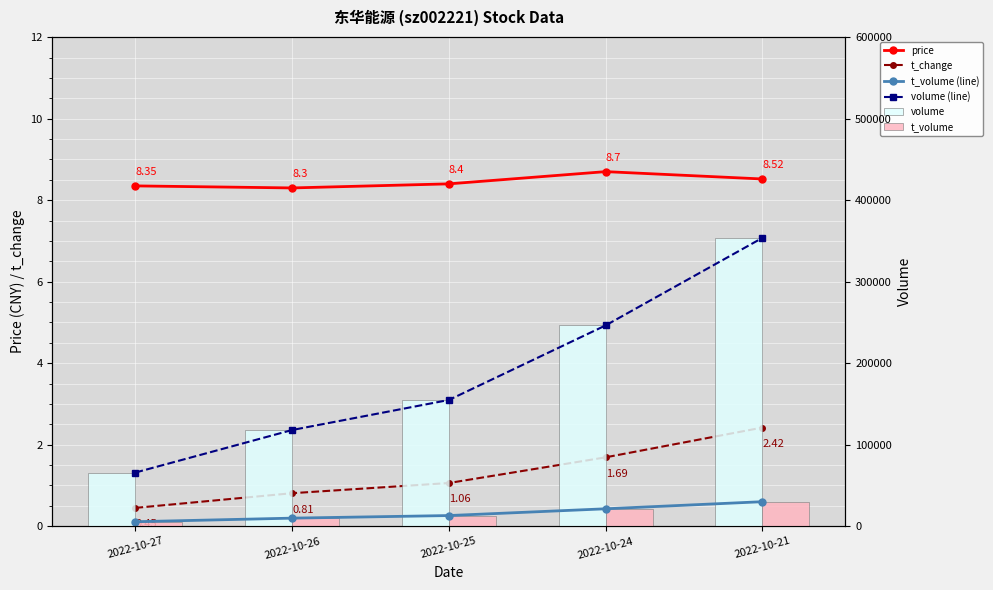

What is the total value across all series at 2022-10-24?

535424.4